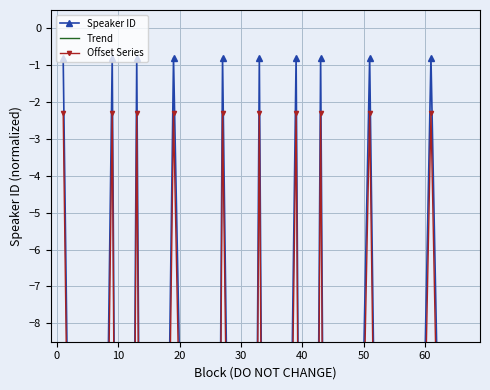

The Speaker ID series shows -51.2 at 40. True or false?

True